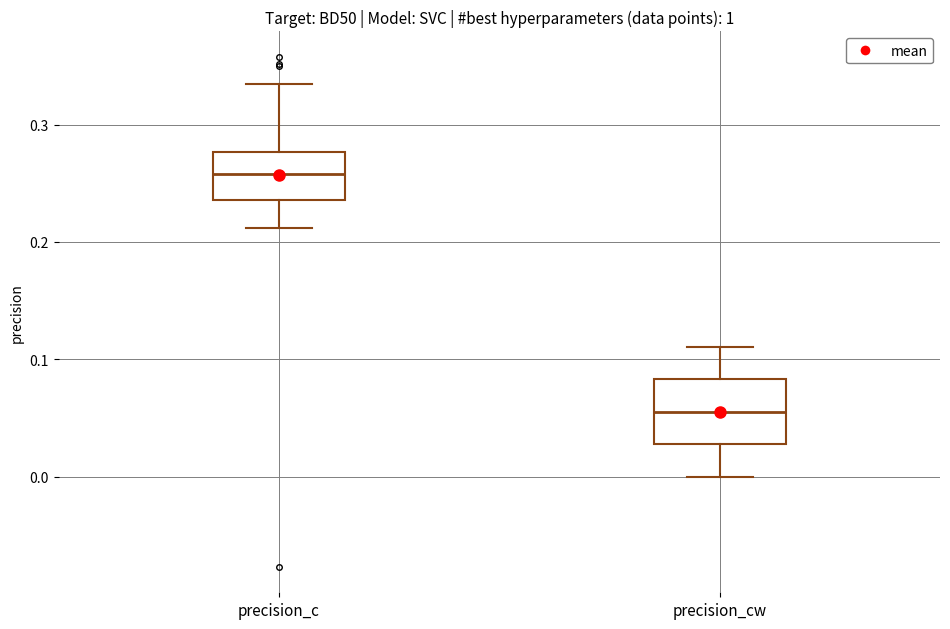

Reading left to right, read every box against the y-axis: the position of its median line, the range the box covers, and the ends of its whiskers. The values are not printed on the chart, so give them approximately, as read against the axis.

precision_c: median 0.26, box 0.24 to 0.28, whiskers 0.21 to 0.33
precision_cw: median 0.06, box 0.03 to 0.08, whiskers 0.00 to 0.11